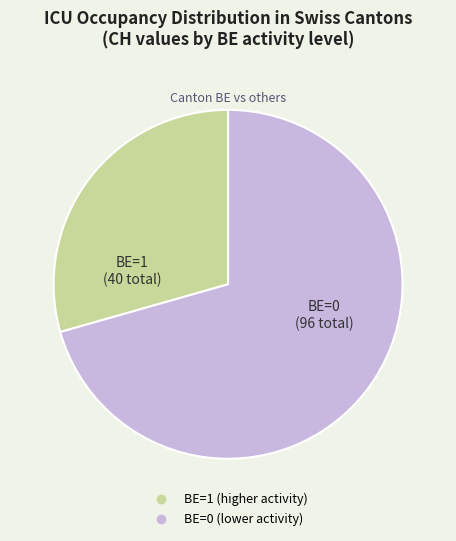

Does any single category account for the majority?

Yes